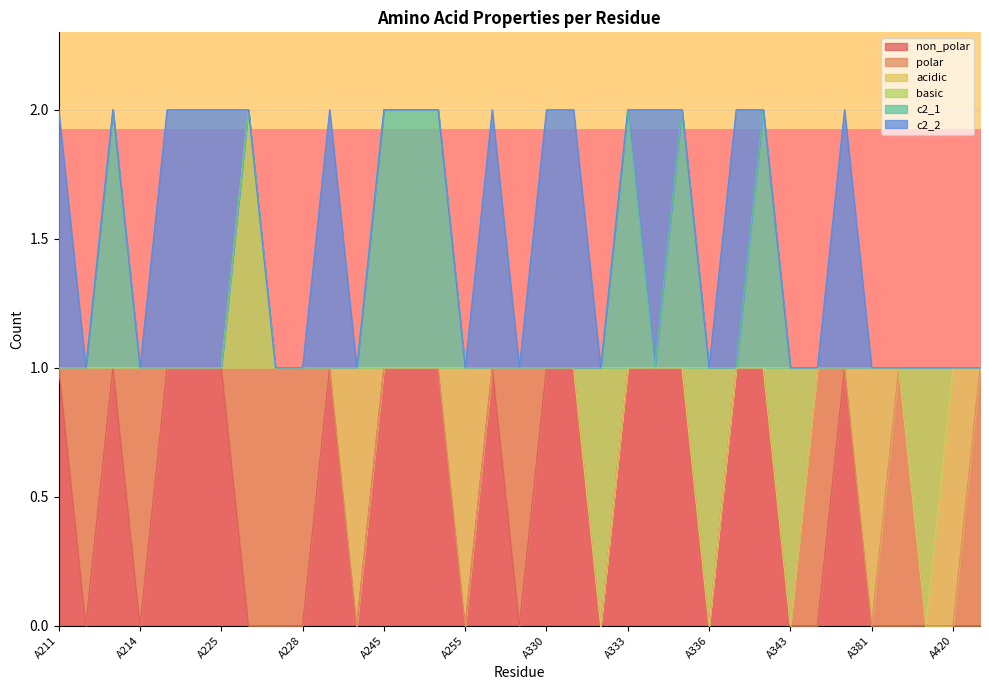

At which label does c2_2 reach its minimum?

A212